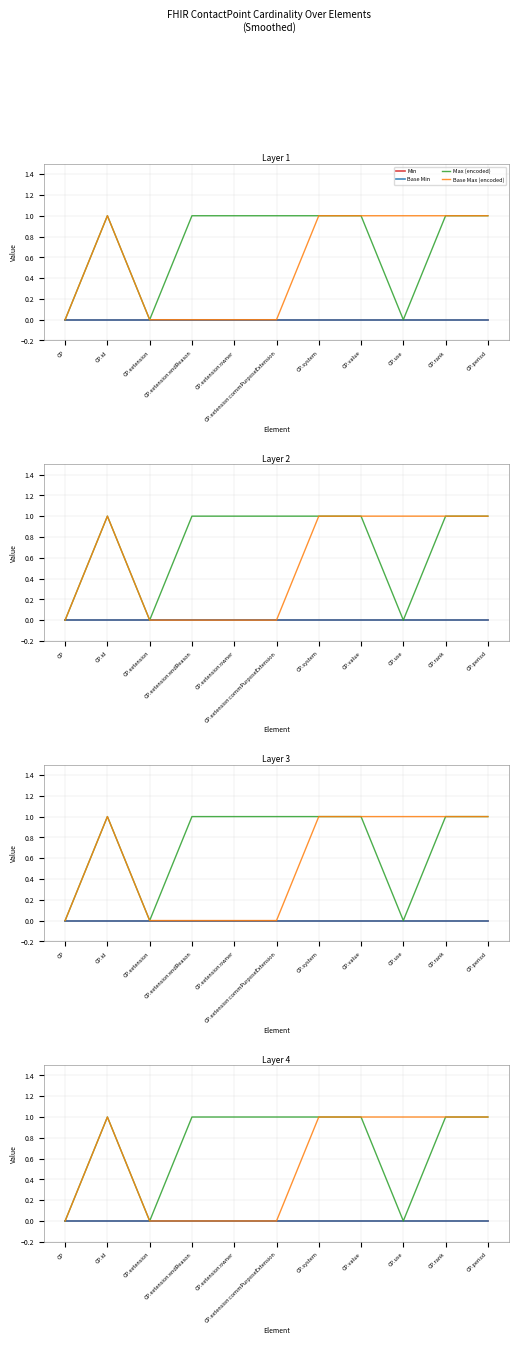

Rank the series by their maximum value, from highest to lowest.

Max (encoded), Base Max (encoded), Min, Base Min